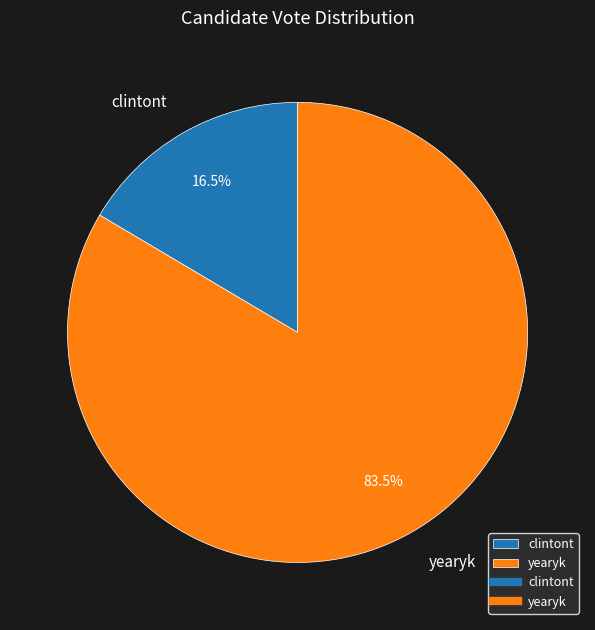

Approximately how many times larger is the value at yearyk compared to clintont?

5.1